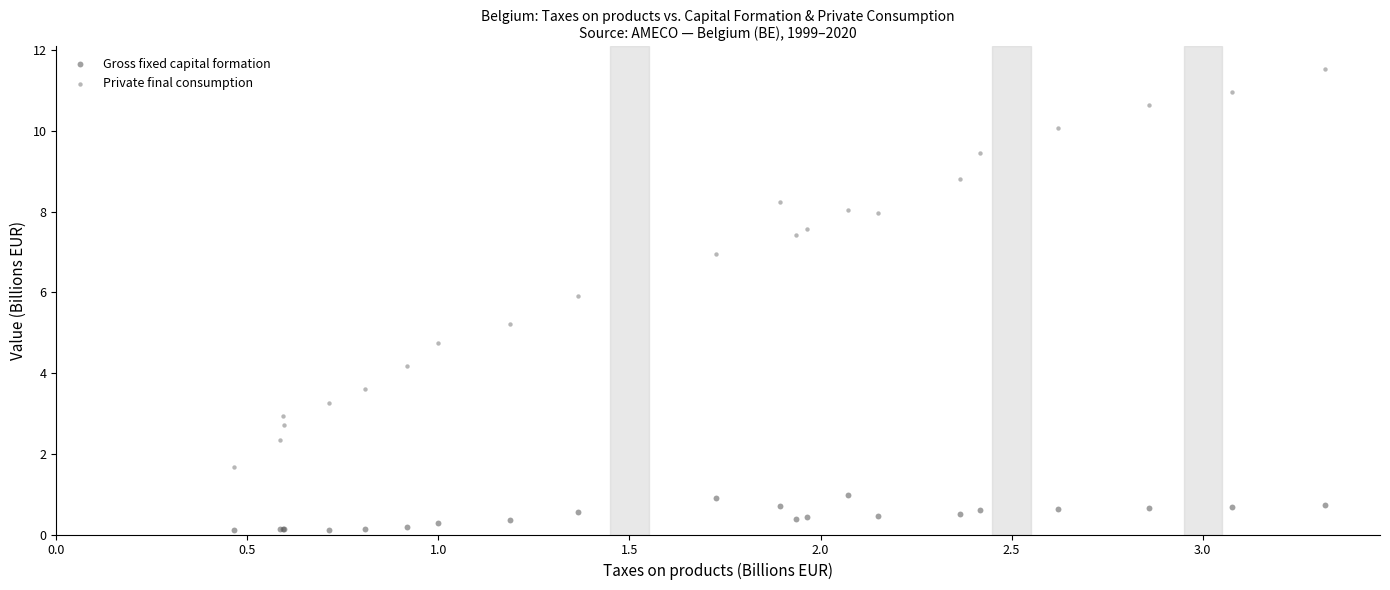

What is the X range (max minus min) for the scatter plot?

2.9